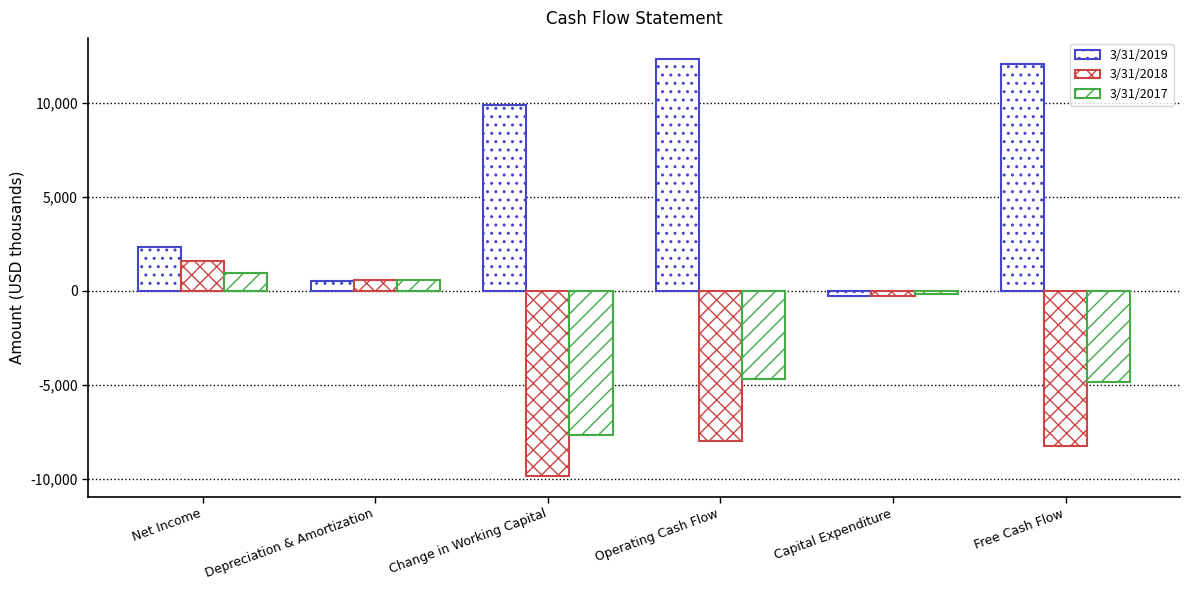

Does the chart contain any negative values?

Yes